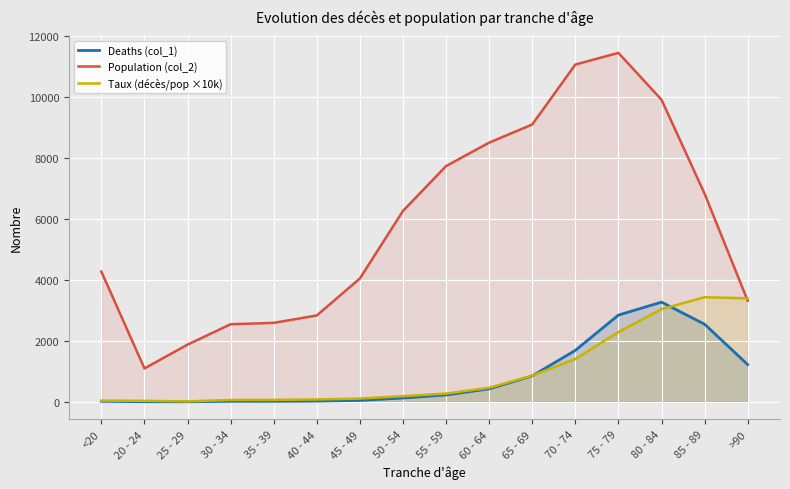

How many values in the Taux (décès/pop ×10k) series are below 270?

8